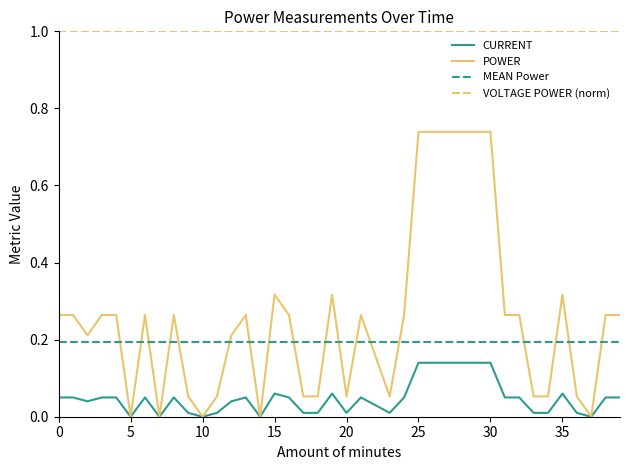

At how many categories does at least one series exceed 0?

40